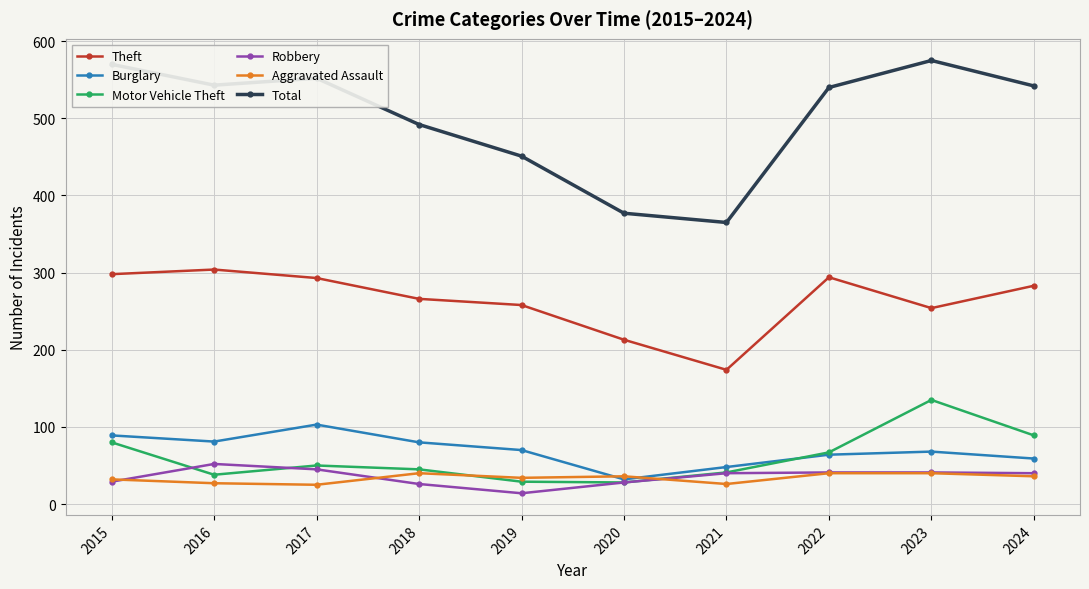

How many data points does each series have?

10